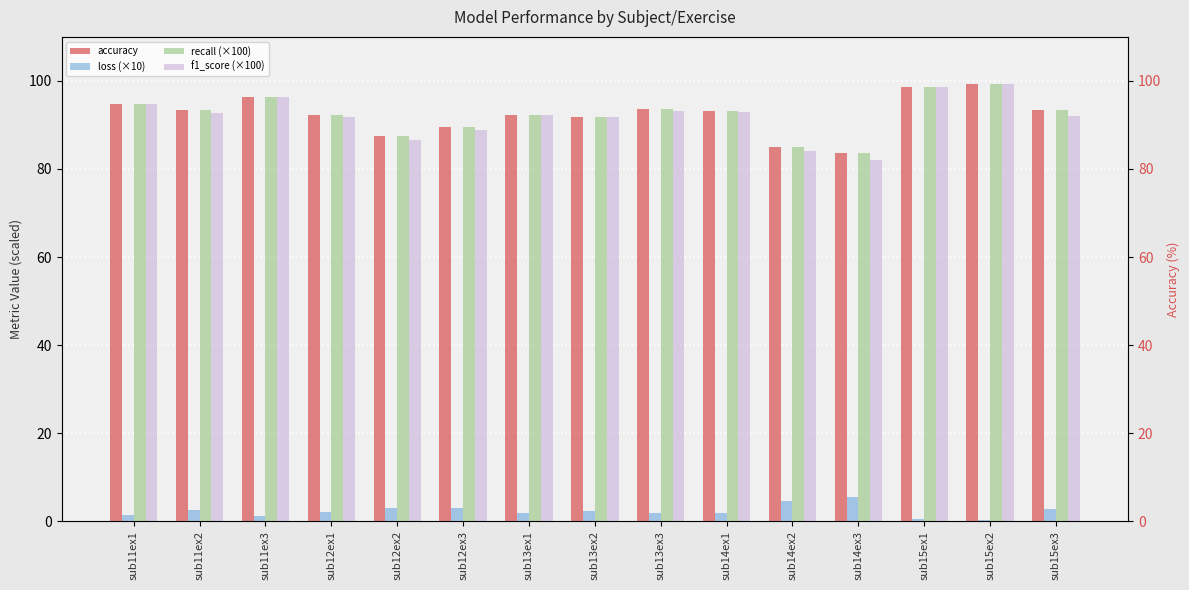

What is the value of the f1_score (×100) bar at the 5th from the left?

86.7